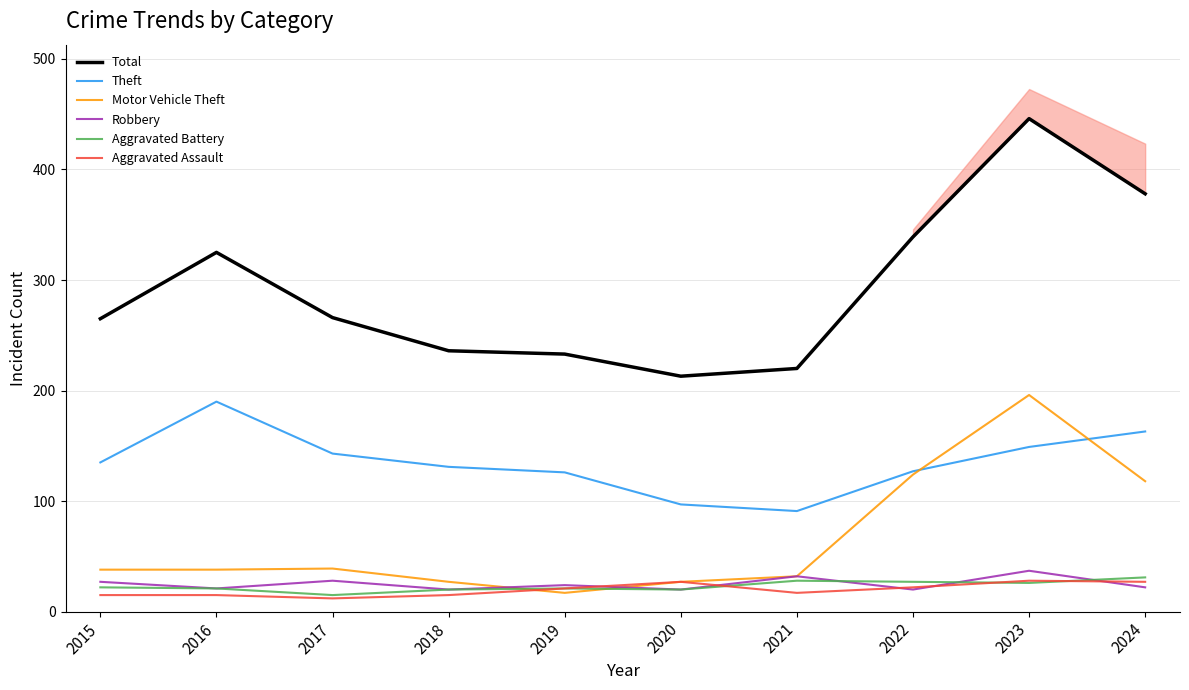

True or false: Total and Theft intersect in this chart.

False